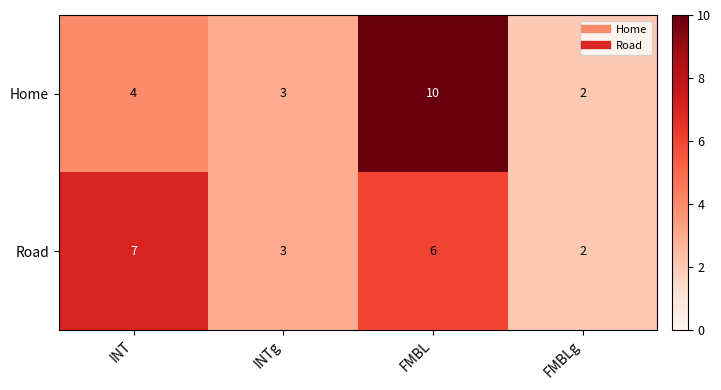

Where is Home nearest to the value 6?

INT